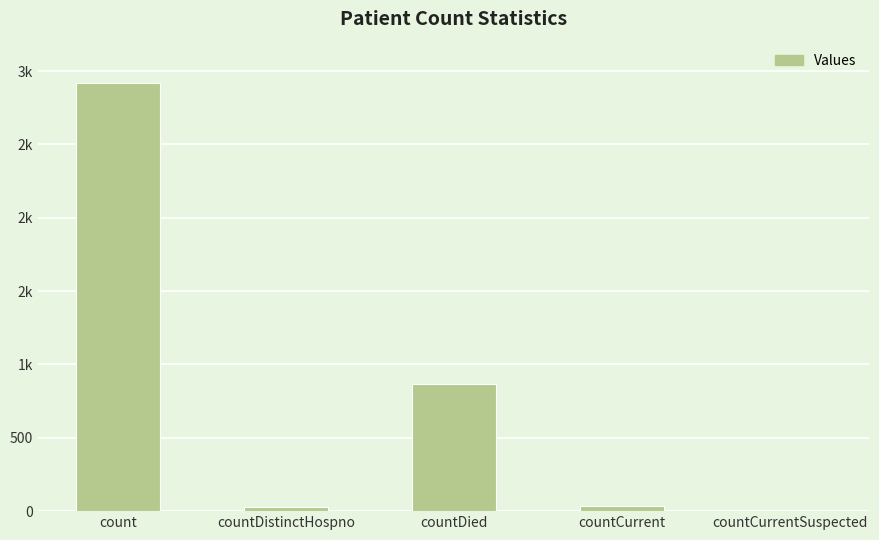

Reading right to left, extract all data points from this chart.

countCurrentSuspected=0	countCurrent=36	countDied=865	countDistinctHospno=26	count=2921